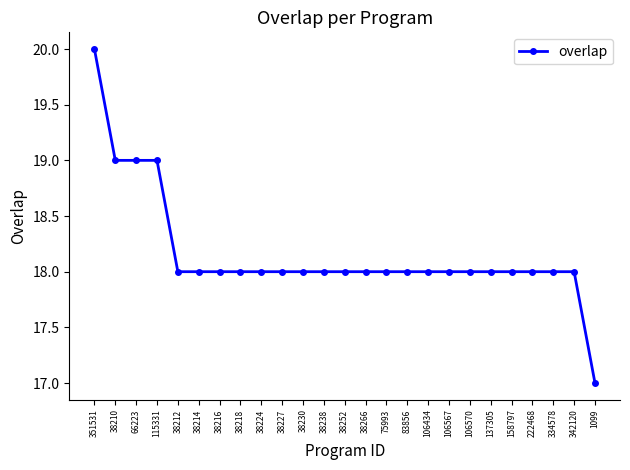

Between 115331 and 351531, which is larger?

351531